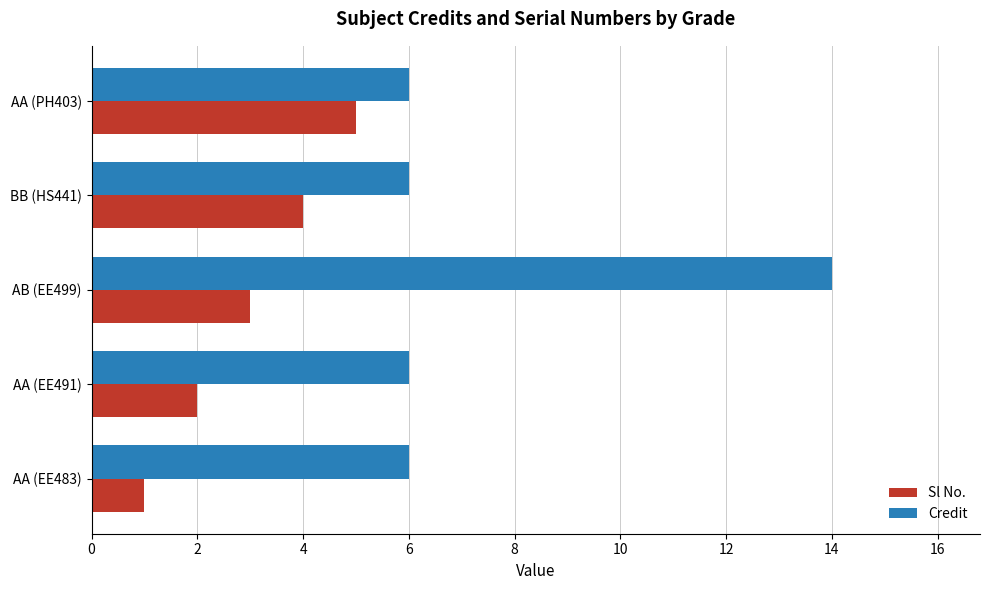

Which series has the largest total across all categories?

Credit